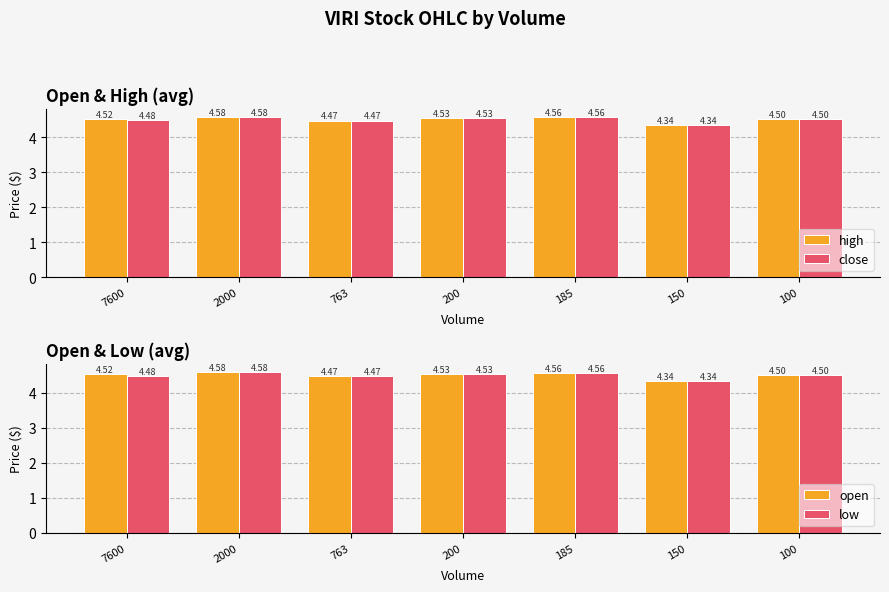

How many distinct data groups are displayed?

4